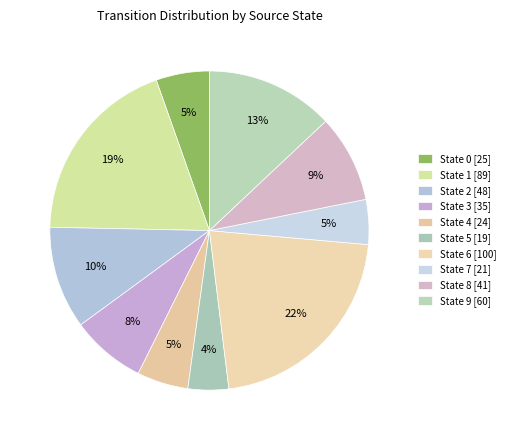

How many segments does this pie chart have?

10